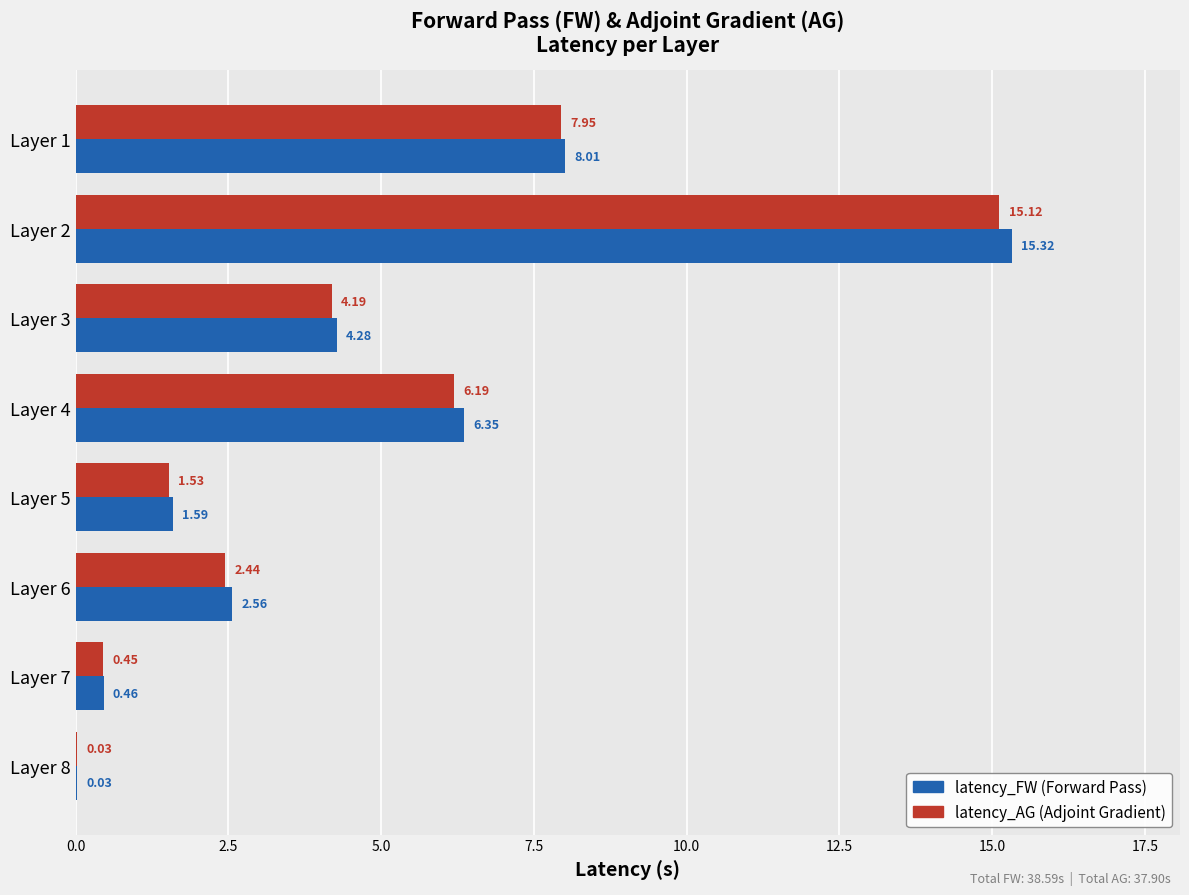

What is the total value across all series at Layer 1?

16.0